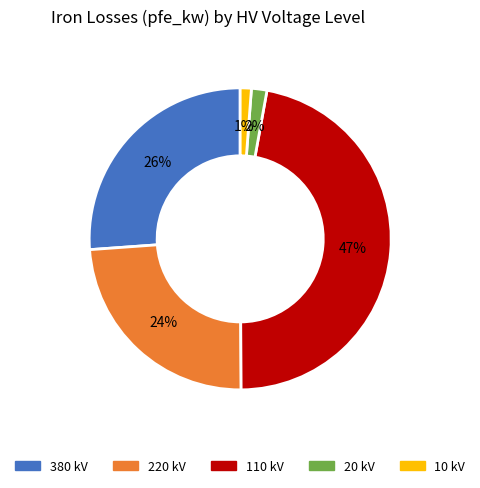

Which slice is the largest?

110